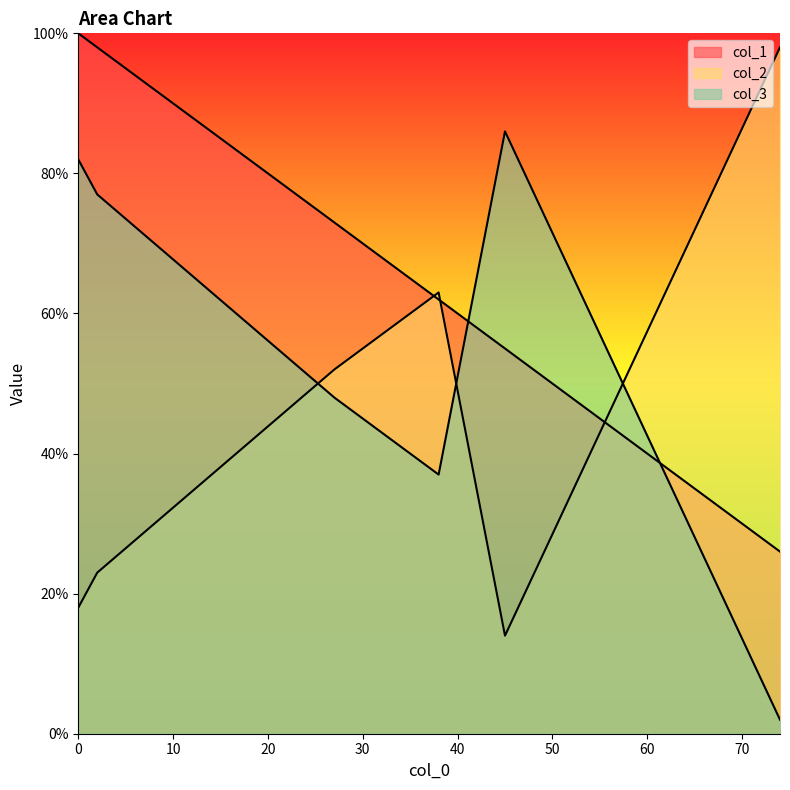

True or false: col_1 has a value of 32 at 45.

False